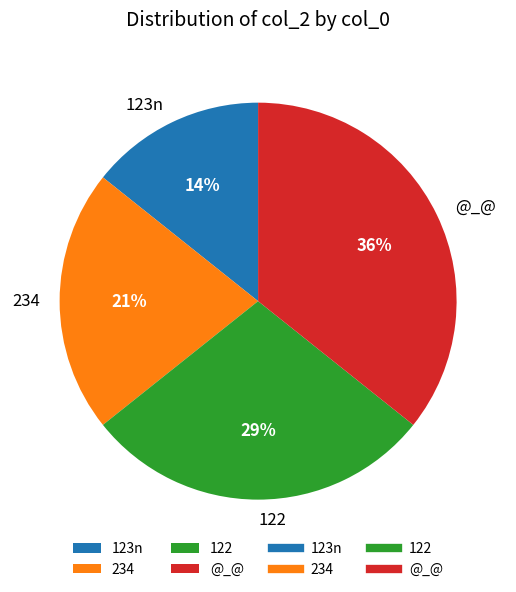

To the nearest percent, what is the average slice percentage?

25%